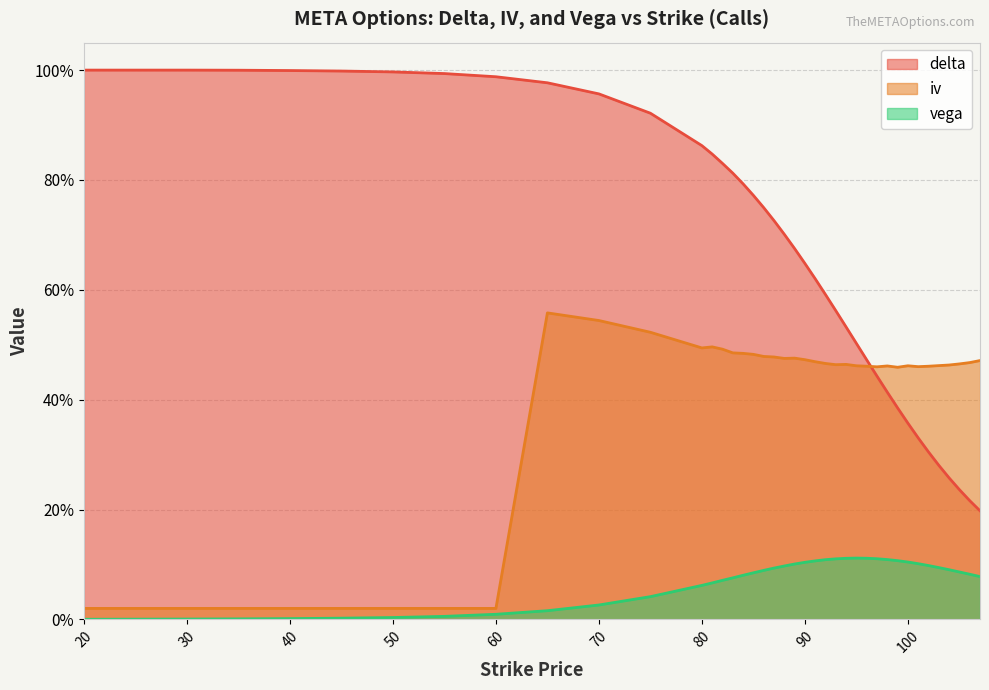

What value does the vega series have at 104?

0.1